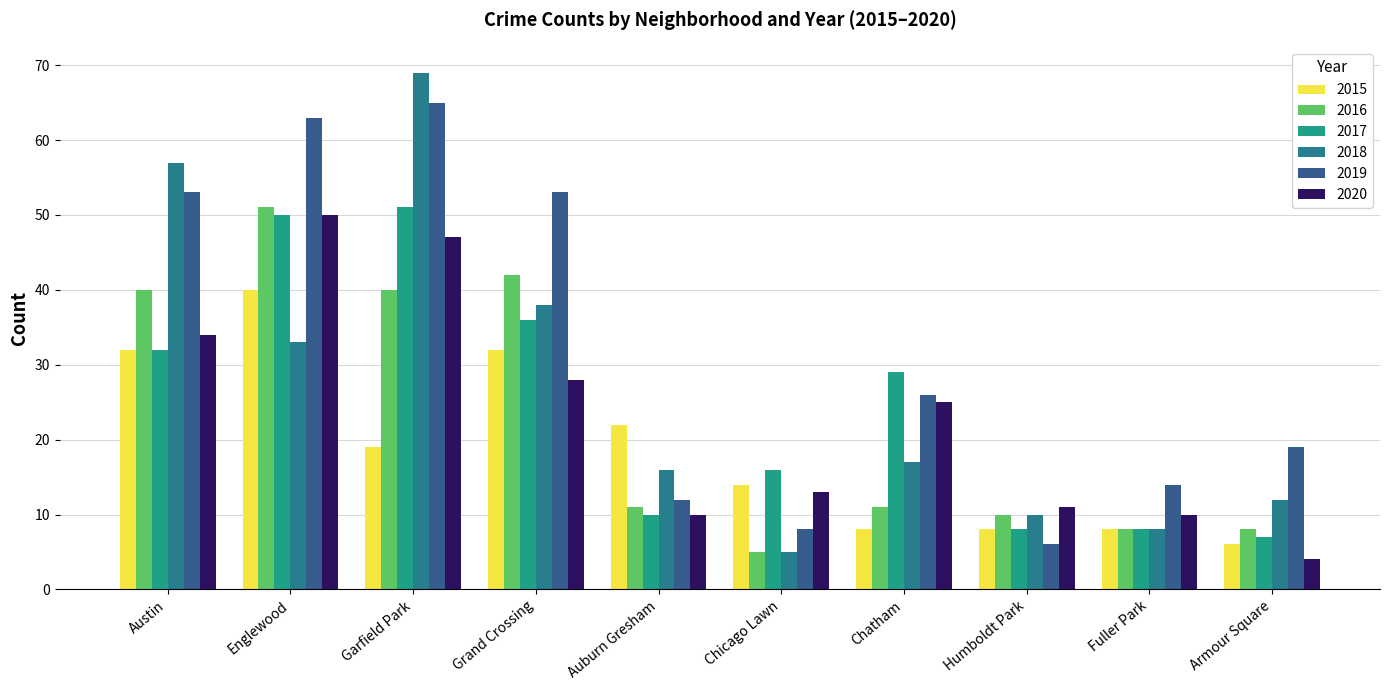

What is the difference between the maximum and minimum values in the 2016 series?

46